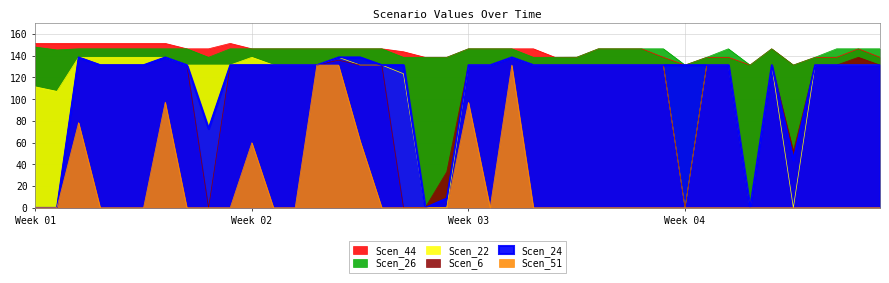

What is the label of the 25th point from the left?

24